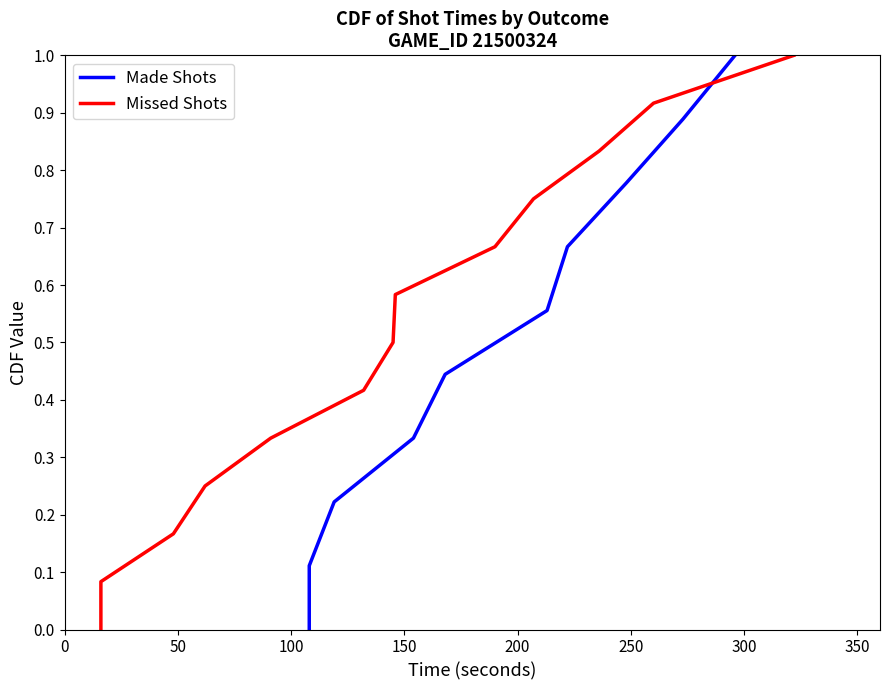

True or false: there are more than 1 points higher than both neighbors.

False